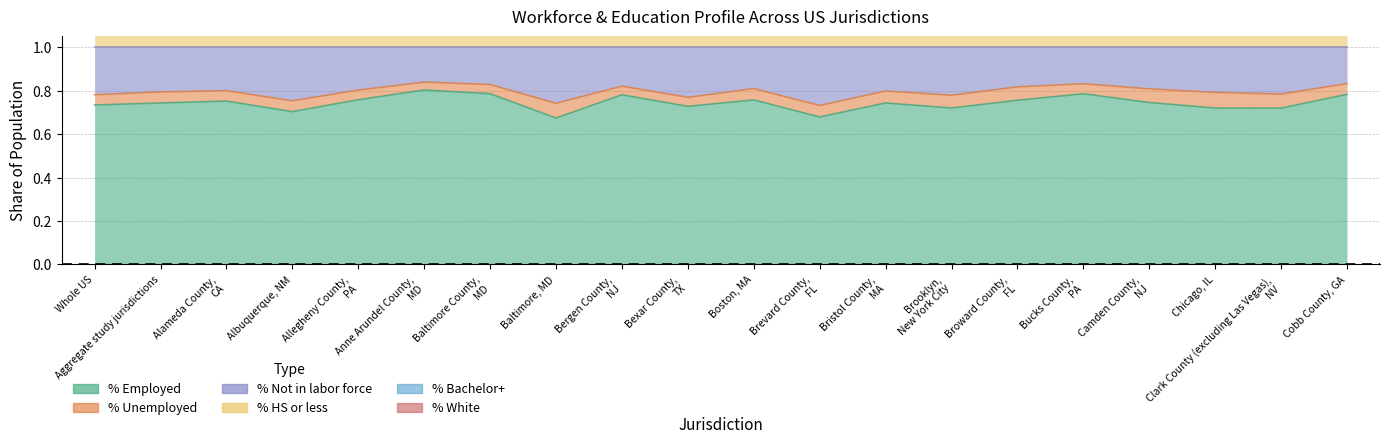

What is the difference between the second highest and minimum values in the % HS or less series?

0.2